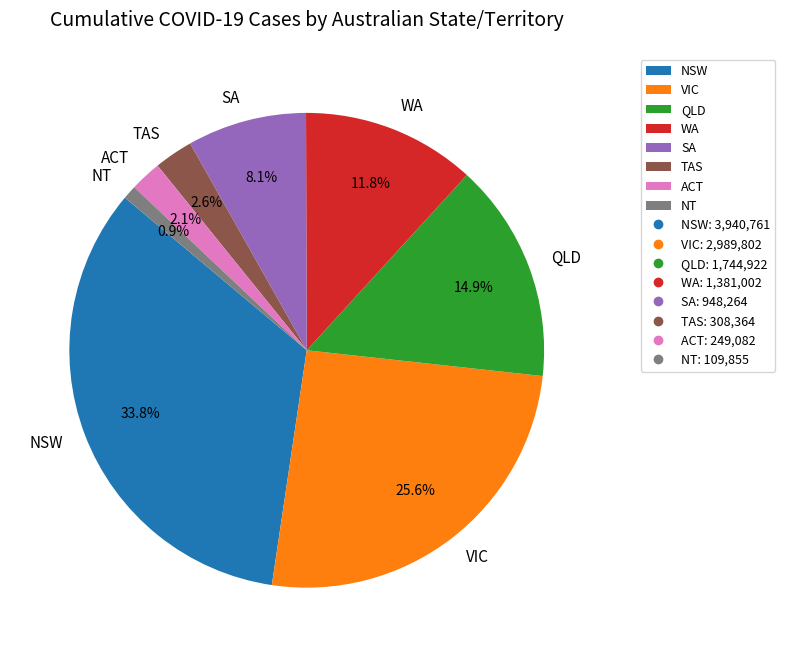

Is it true that SA is 1% of the pie?

False